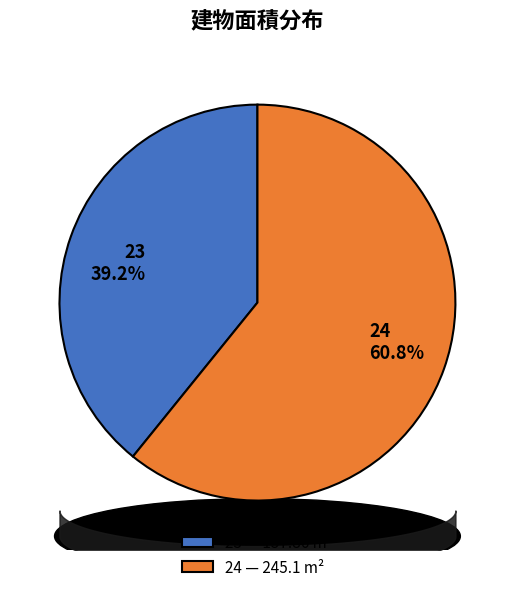

Does any single category account for the majority?

Yes